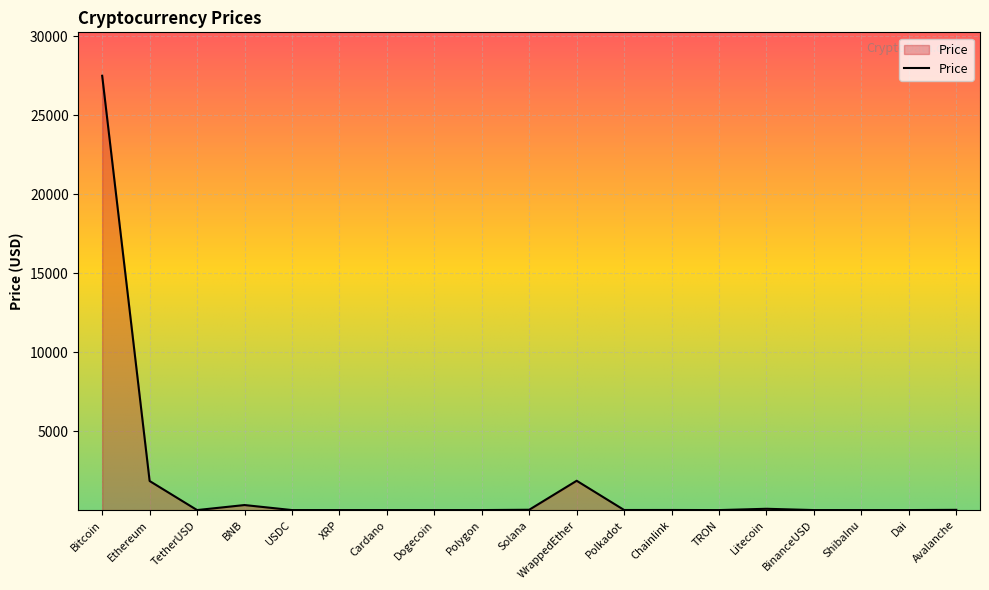

Where does the data first go above 1?

Bitcoin